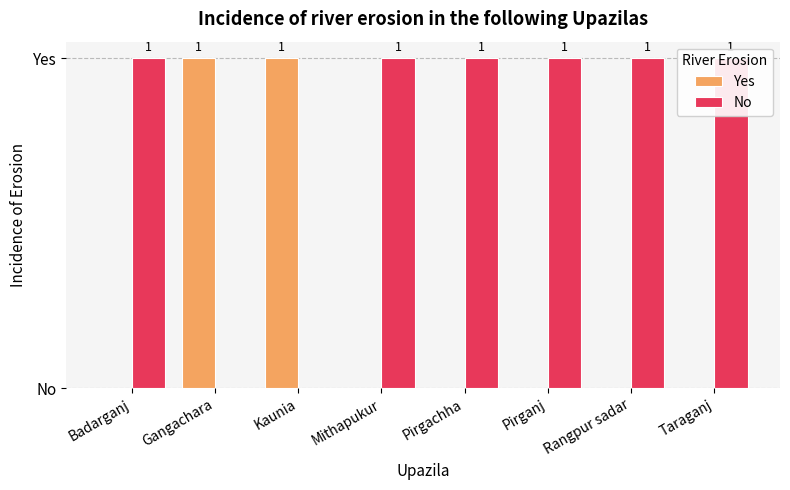

Are the bars horizontal?

No